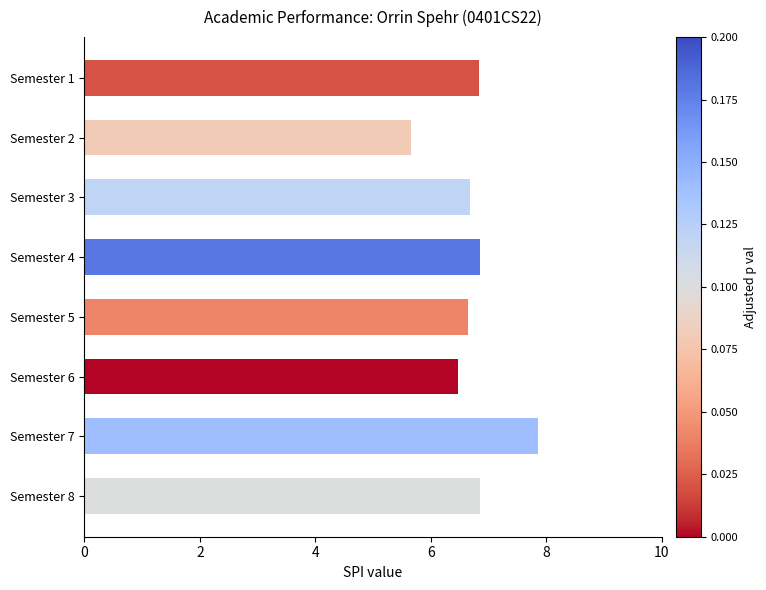

How many bars are there in total?

8